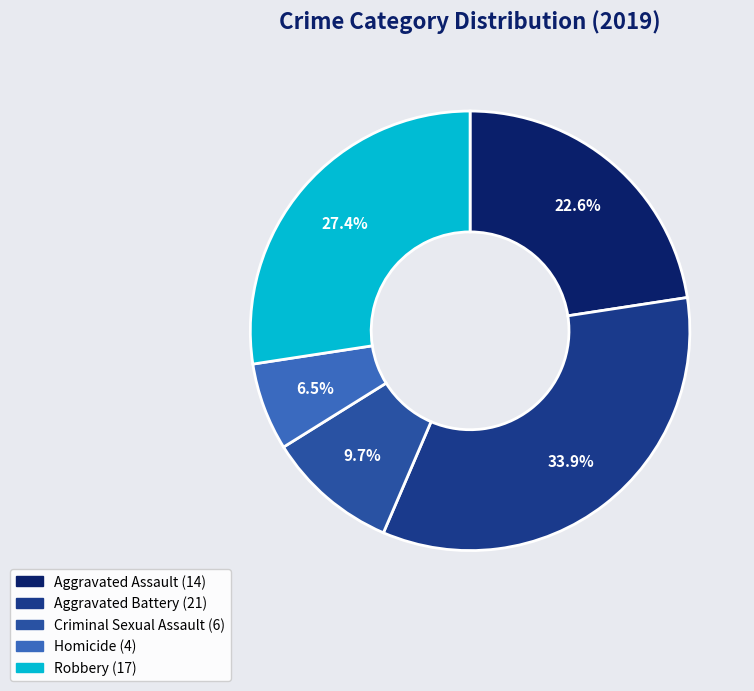

The Aggravated Assault slice represents 23% of the pie. True or false?

True